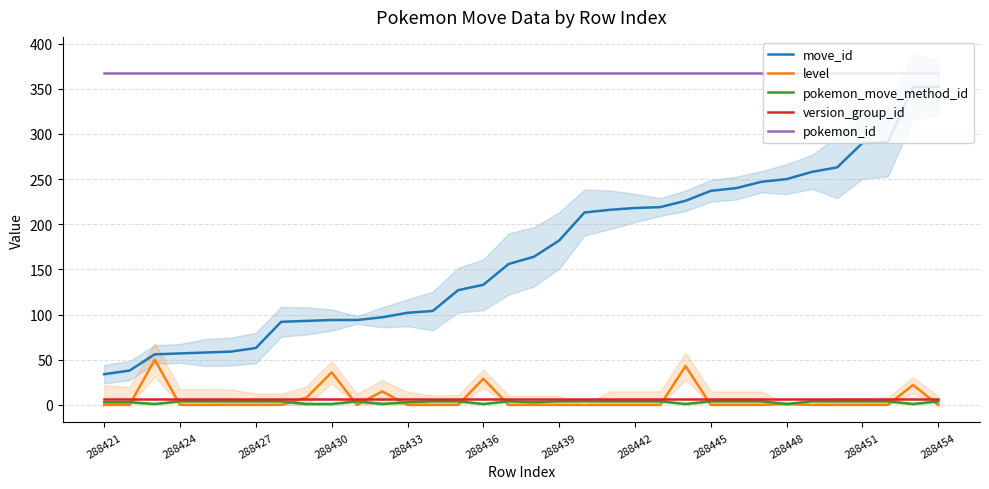

True or false: pokemon_id and move_id cross at least once.

False